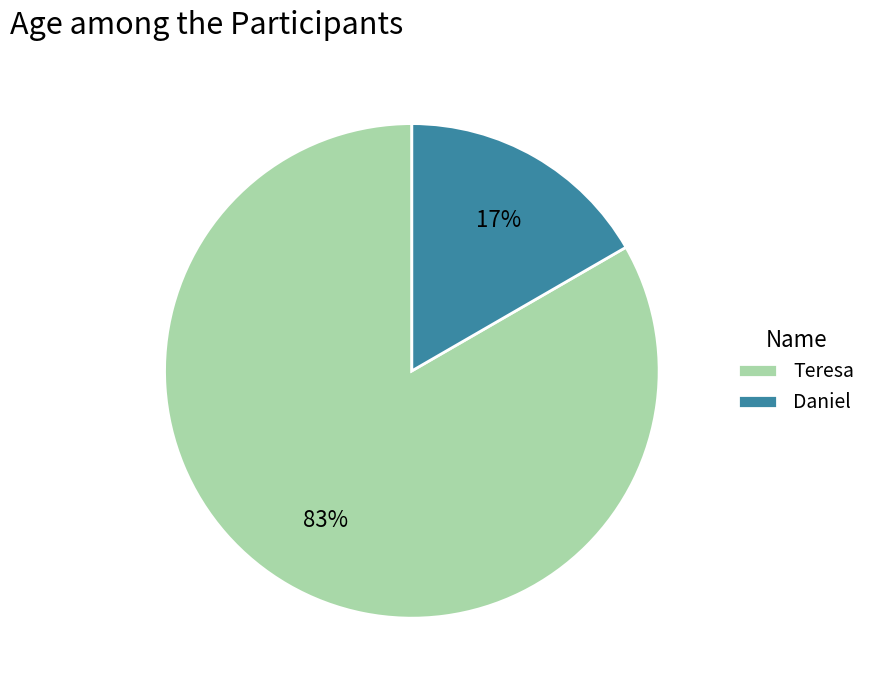

The Daniel slice represents 31% of the pie. True or false?

False